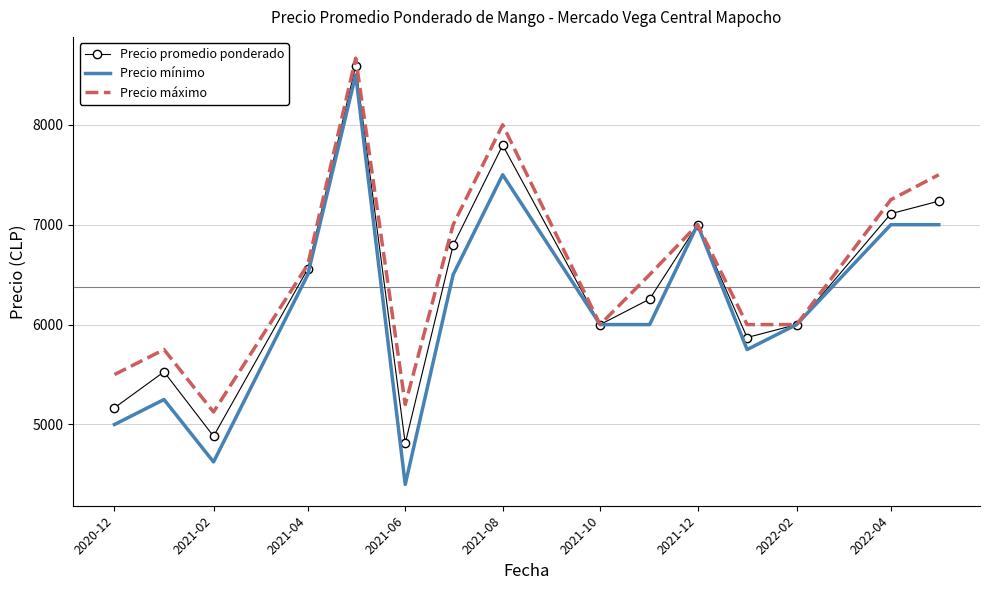

Rank the series by their average value, from highest to lowest.

Precio máximo, Precio promedio ponderado, Precio mínimo